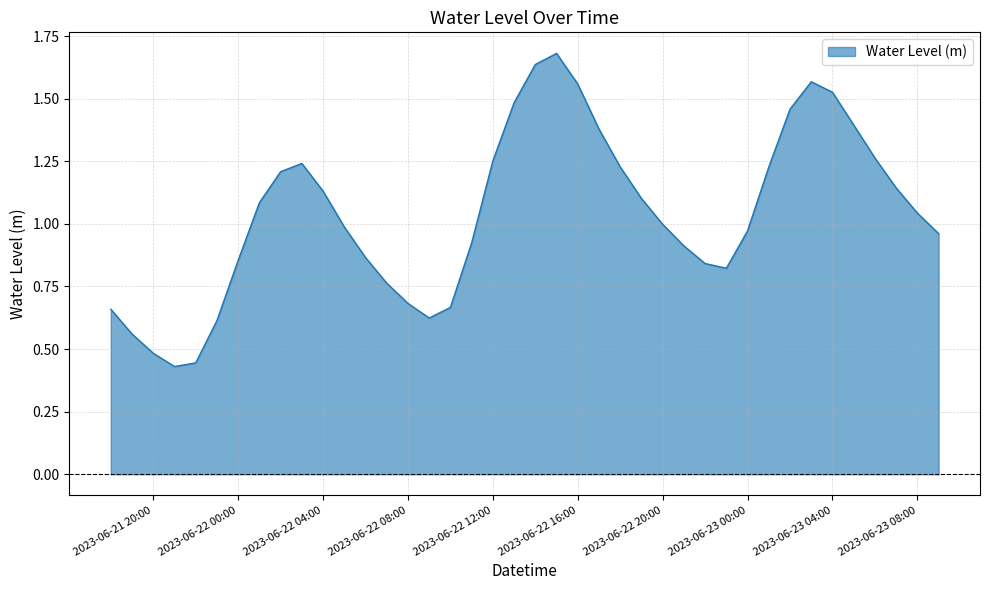

At which label does the data first exceed 1?

2023-06-22 01:00:00